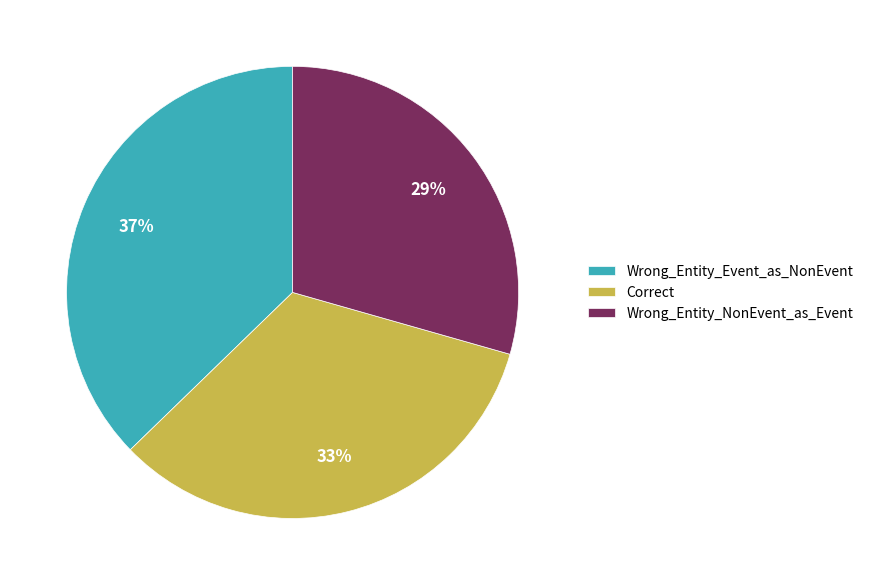

Is it true that Wrong_Entity_NonEvent_as_Event is 23% of the pie?

False